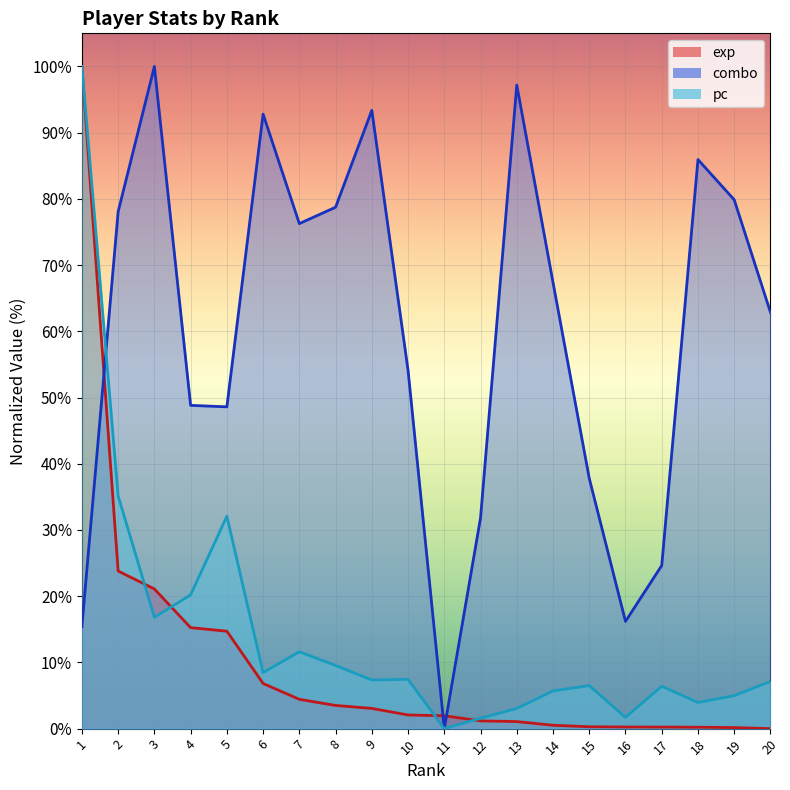

At which label does pc reach its peak?

1